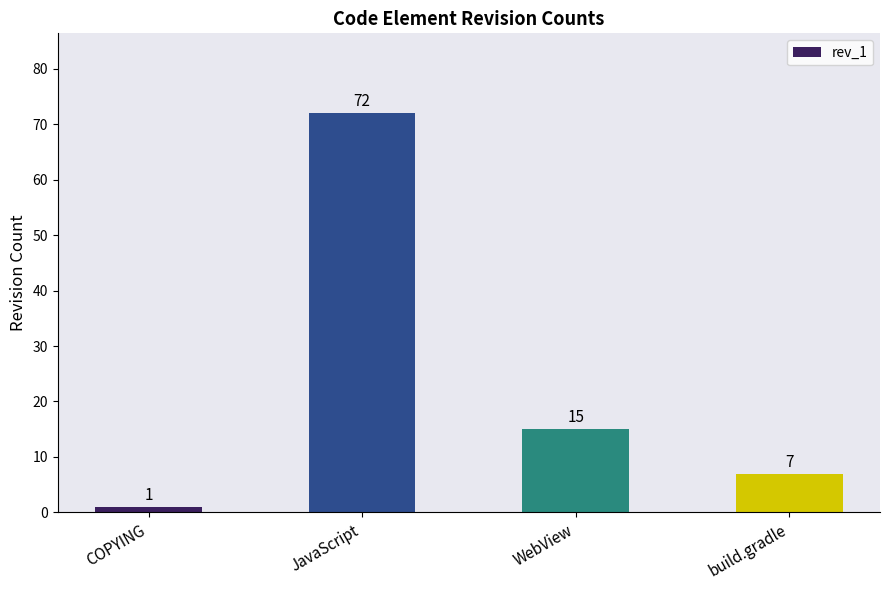

How many bars are there in total?

4